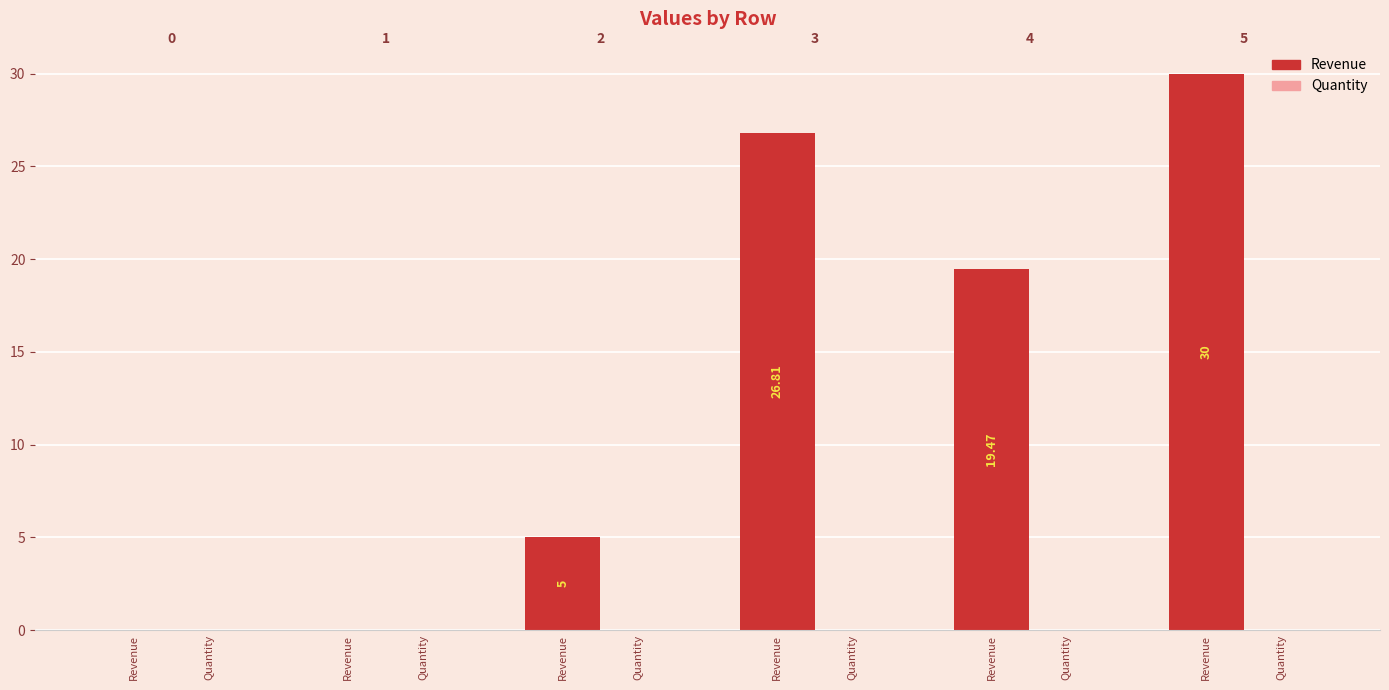

Count the number of categories in the chart.

6